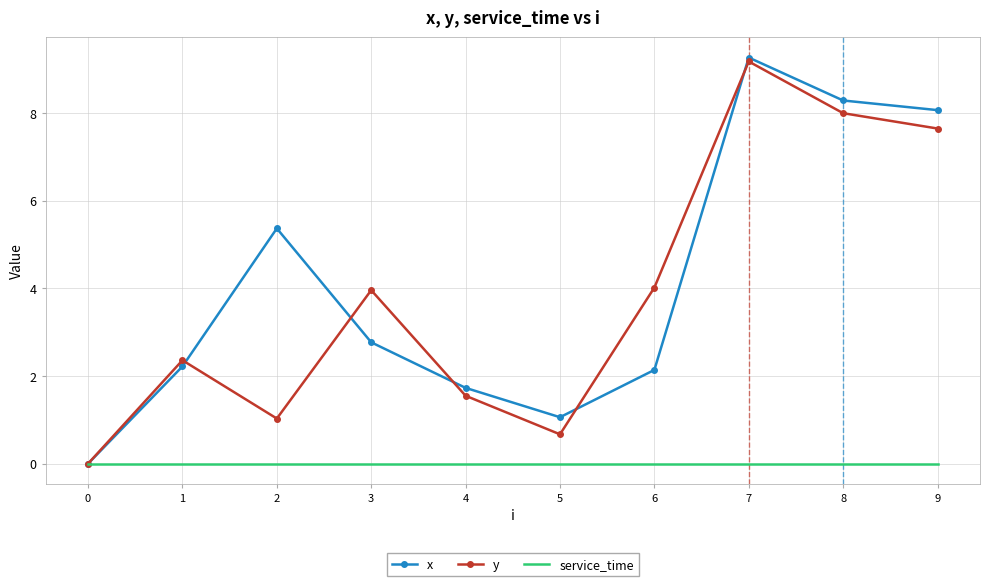

Is the value of x at 7 greater than the value of service_time at 0?

Yes